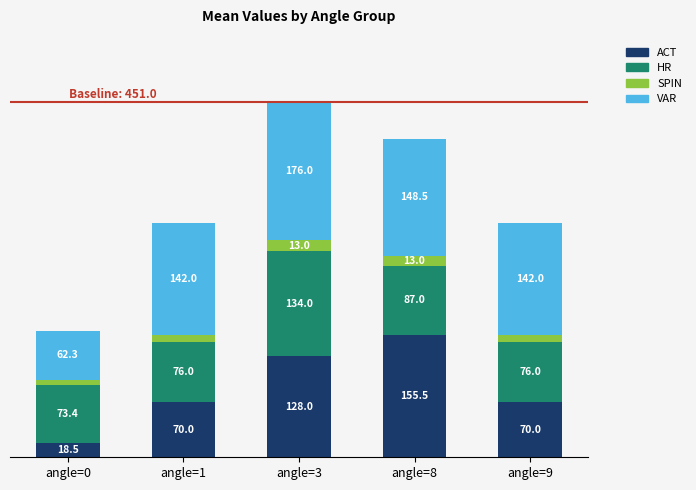

At which category is the sum across all series the highest?

angle=3